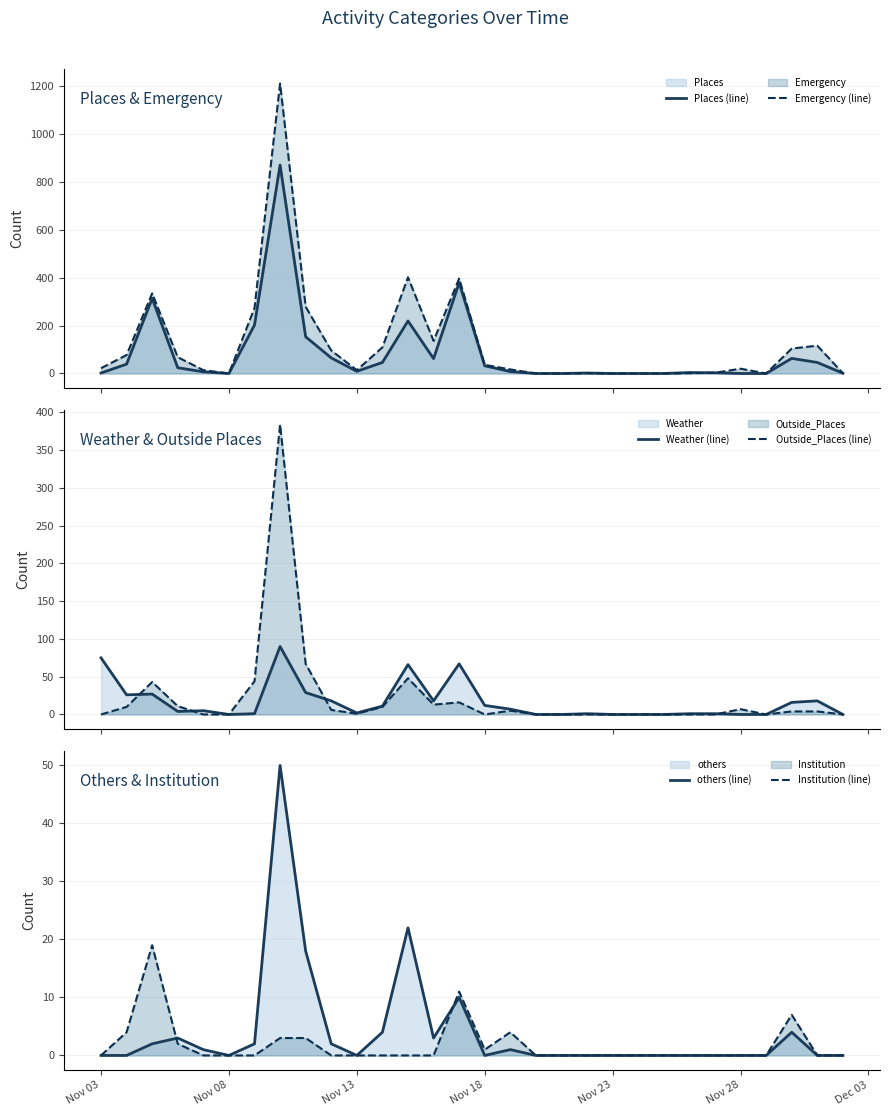

What is the highest value of the Places (line) series?

869